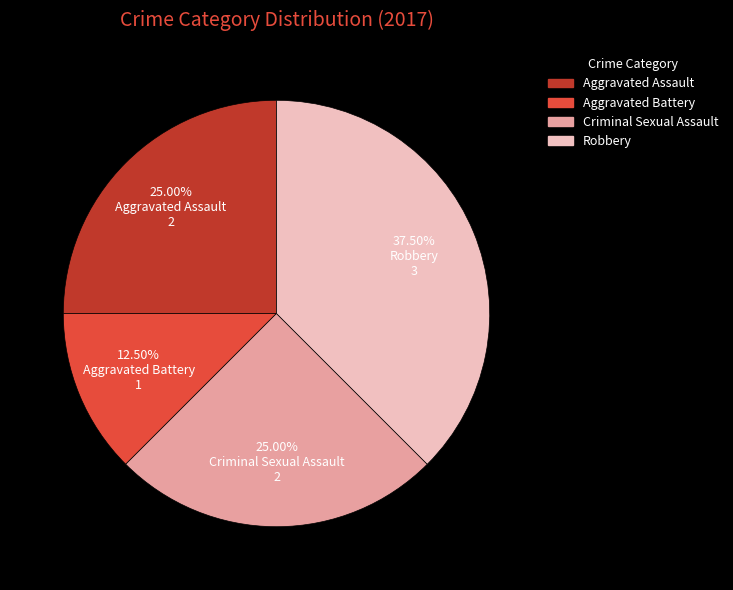

To the nearest percent, what portion does Criminal Sexual Assault represent?

25%